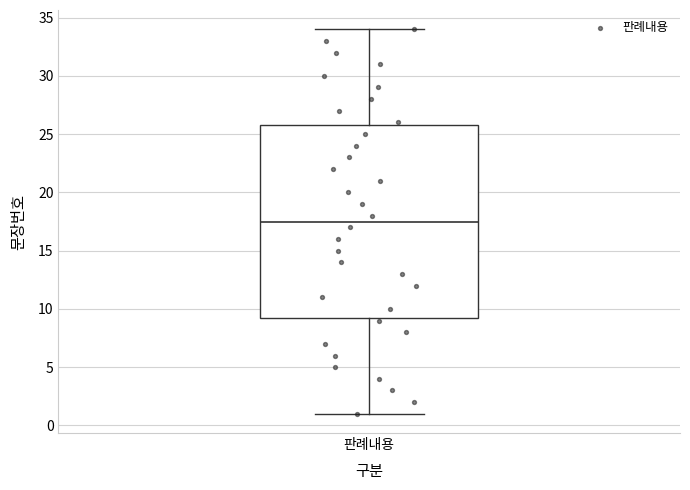

Where is the lower edge of the box for 판례내용 on the y-axis? The values are not printed on the chart, so give them approximately, as read against the axis.

9.5